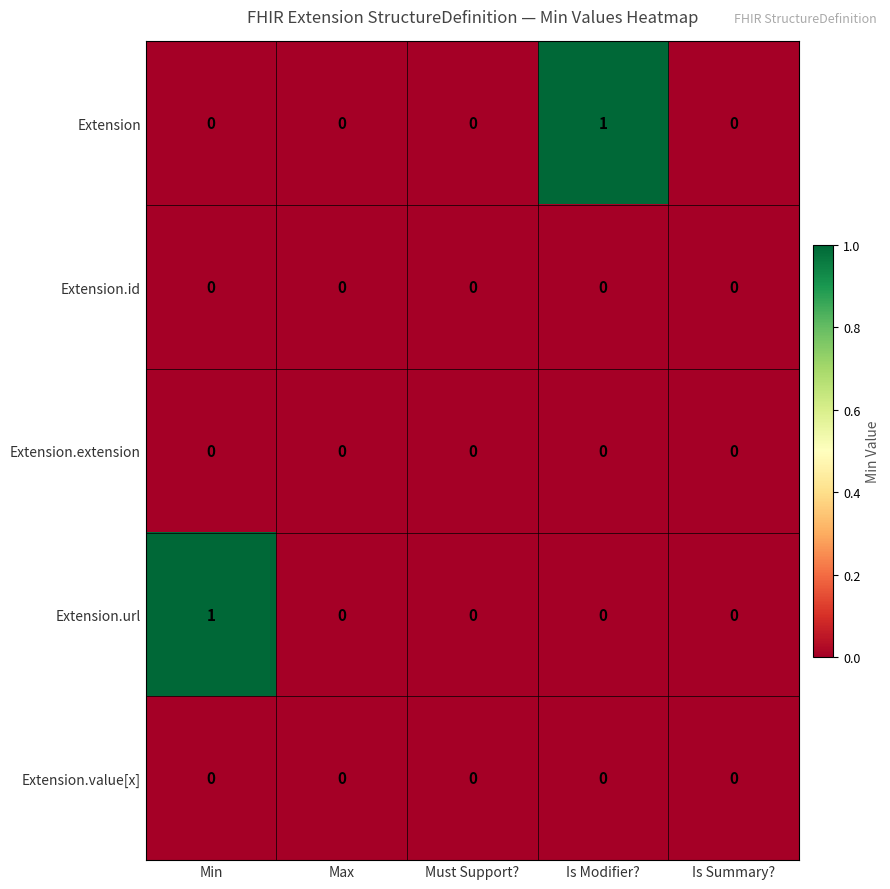

Which series changed the most between Max and Is Modifier??

Extension